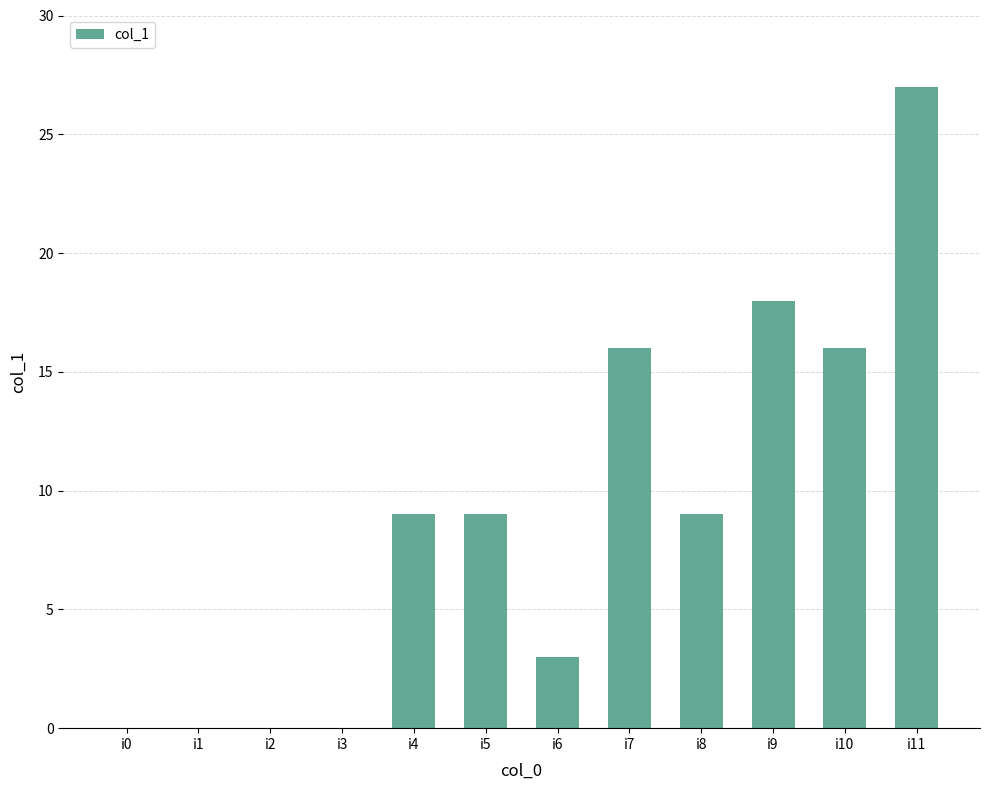

Which category has the highest value across all series?

i11